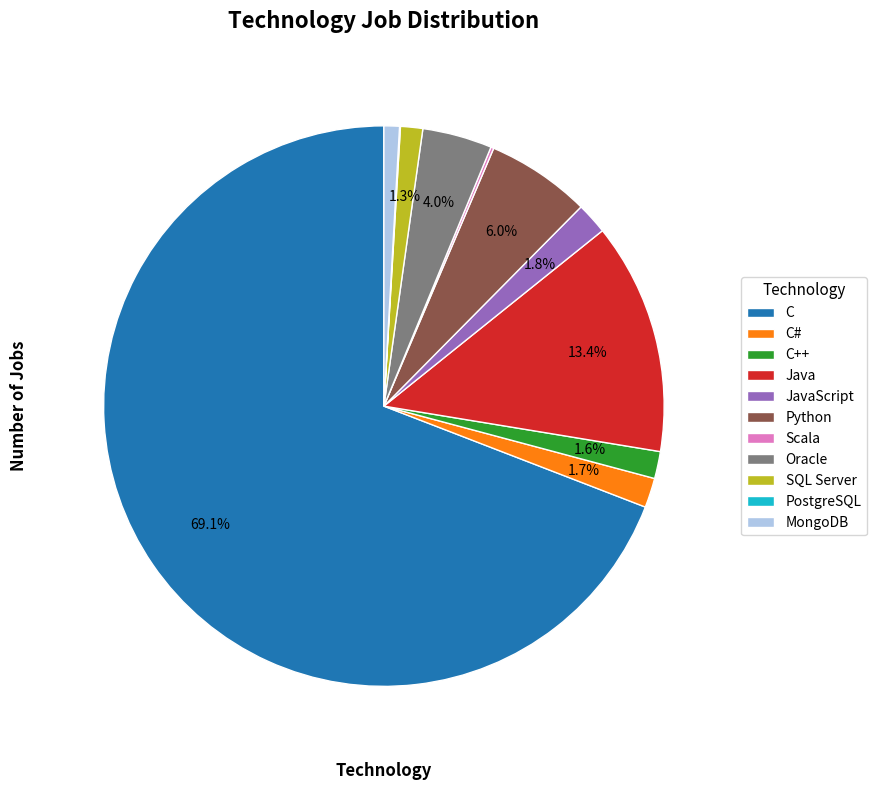

Which category has the biggest portion of the pie?

C